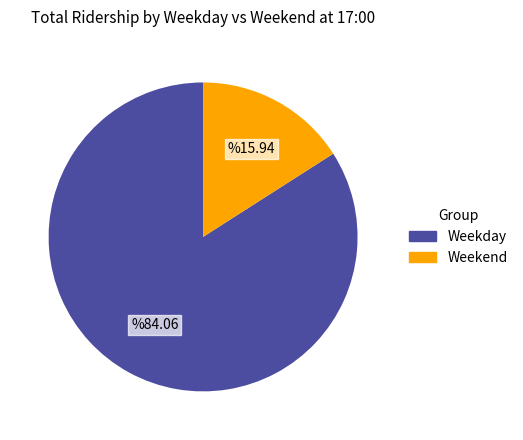

Is there any slice that represents more than half of the pie?

Yes